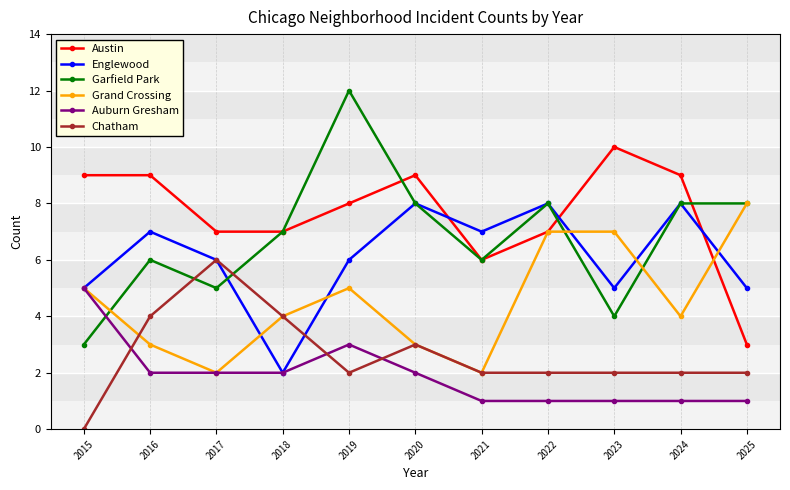

Count the number of categories in the chart.

11